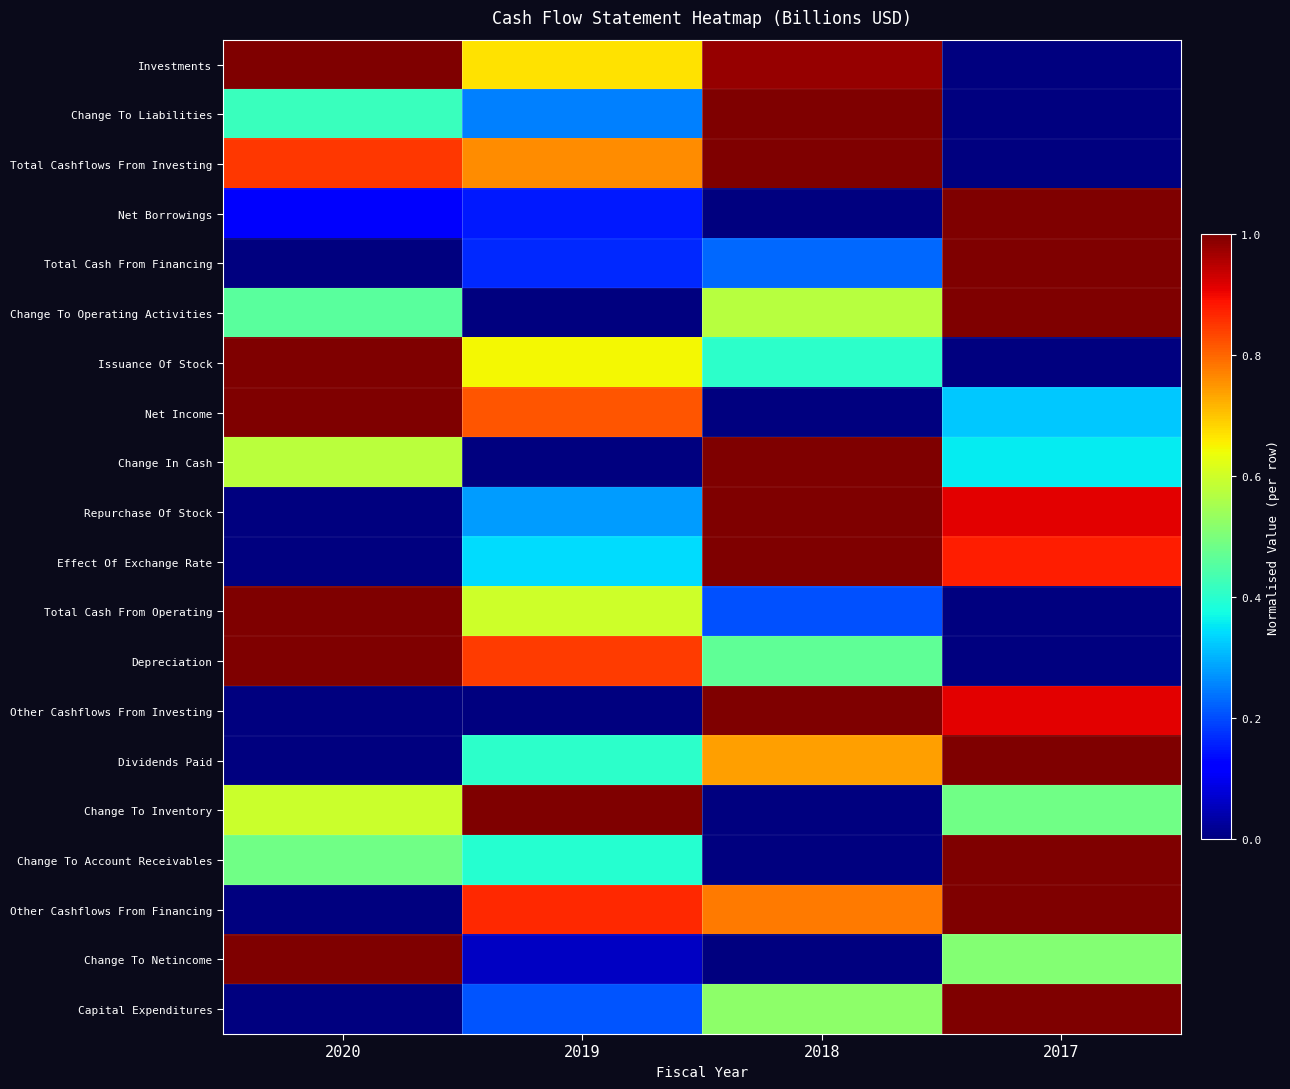

List the series in order of their peak value, lowest first.

Investments, Change To Liabilities, Total Cashflows From Investing, Net Borrowings, Total Cash From Financing, Change To Operating Activities, Issuance Of Stock, Net Income, Change In Cash, Repurchase Of Stock, Effect Of Exchange Rate, Total Cash From Operating, Depreciation, Other Cashflows From Investing, Dividends Paid, Change To Inventory, Change To Account Receivables, Other Cashflows From Financing, Change To Netincome, Capital Expenditures